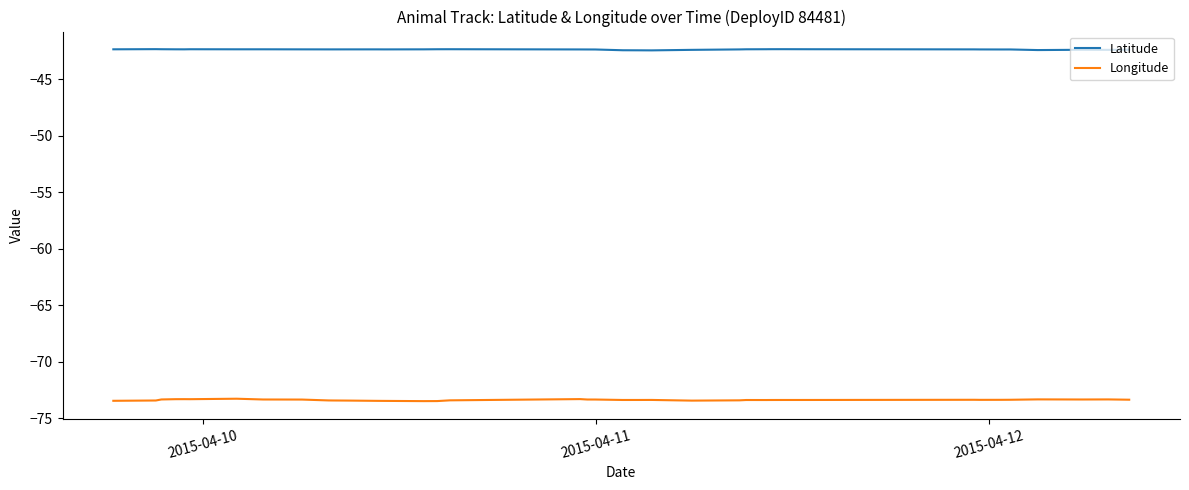

True or false: Longitude and Latitude cross at least once.

False